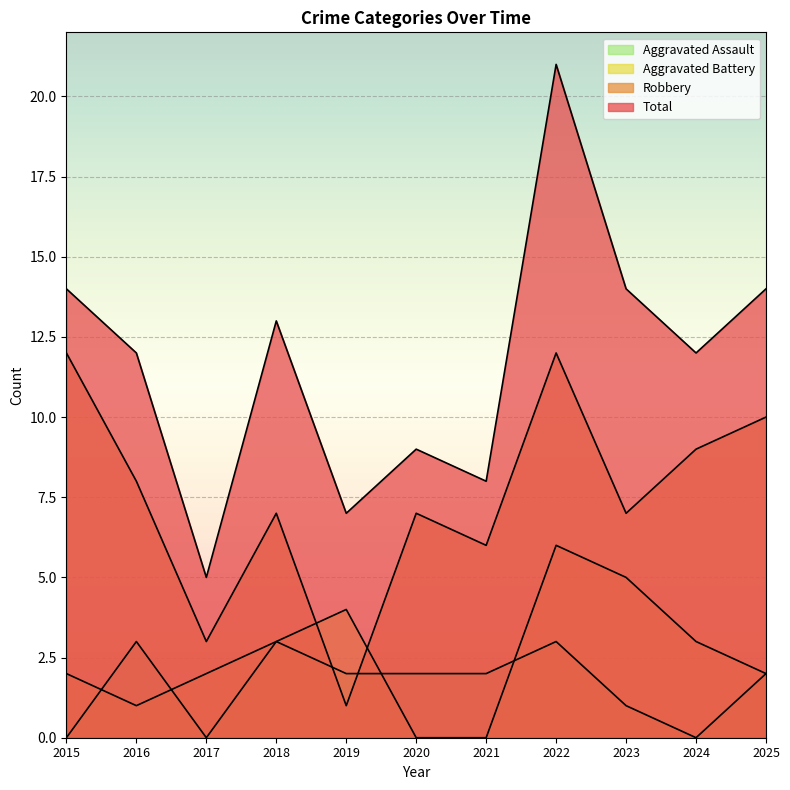

What is the maximum value shown in the chart?

21